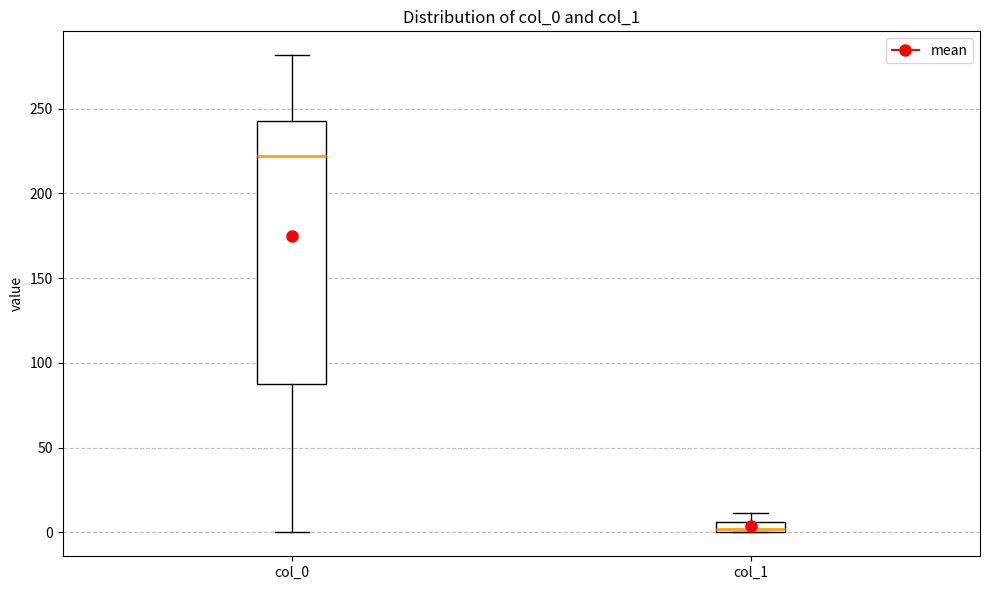

Which box is the tallest, from its lower edge to its upper edge?

col_0